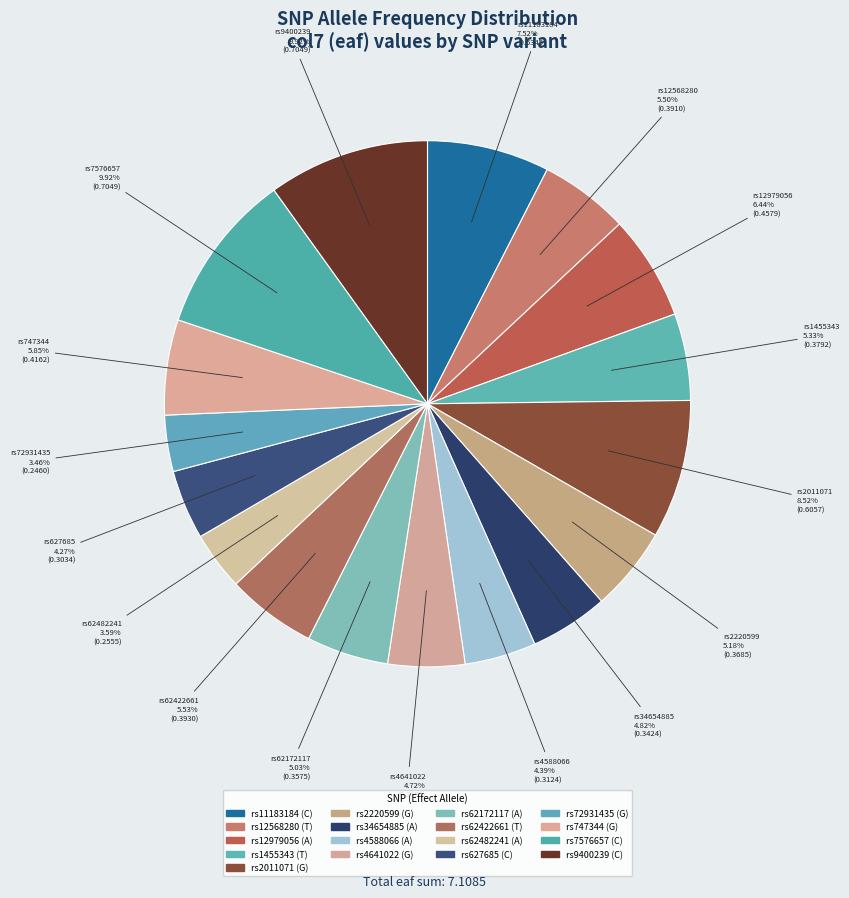

To the nearest percent, what is the difference between the largest and smallest slice percentages?

6%